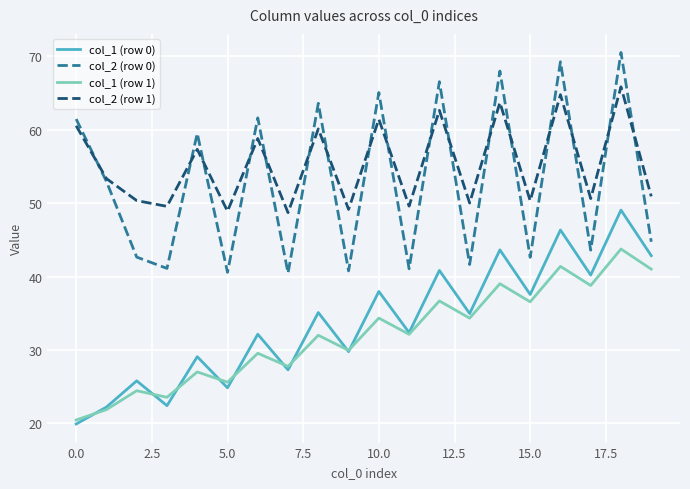

What is the highest value of the col_1 (row 0) series?

49.1